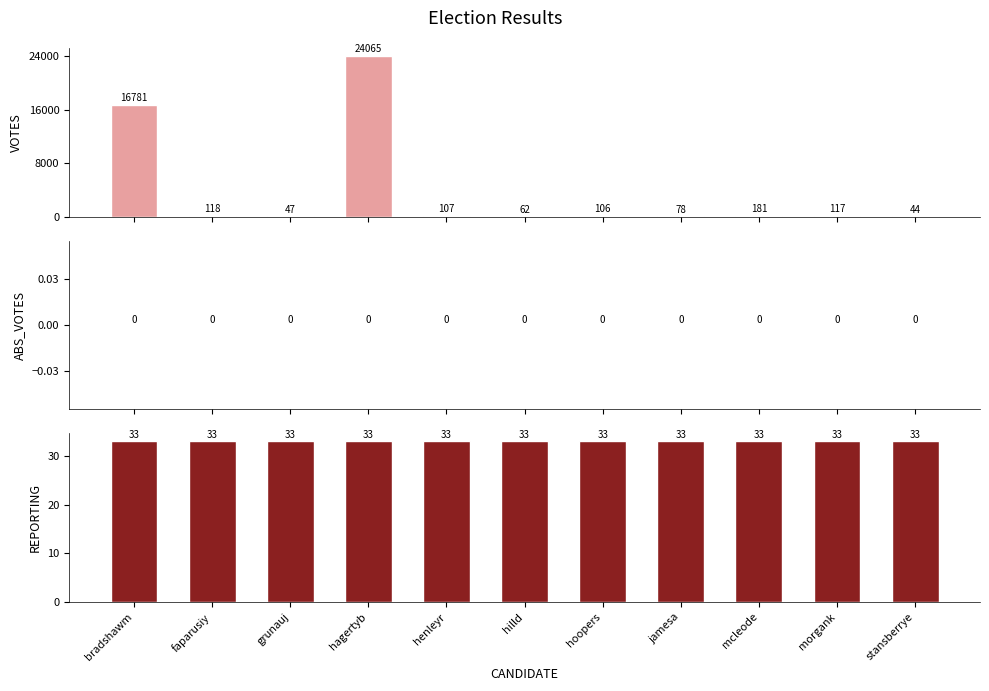

True or false: REPORTING has a value of 23 at stansberrye.

False